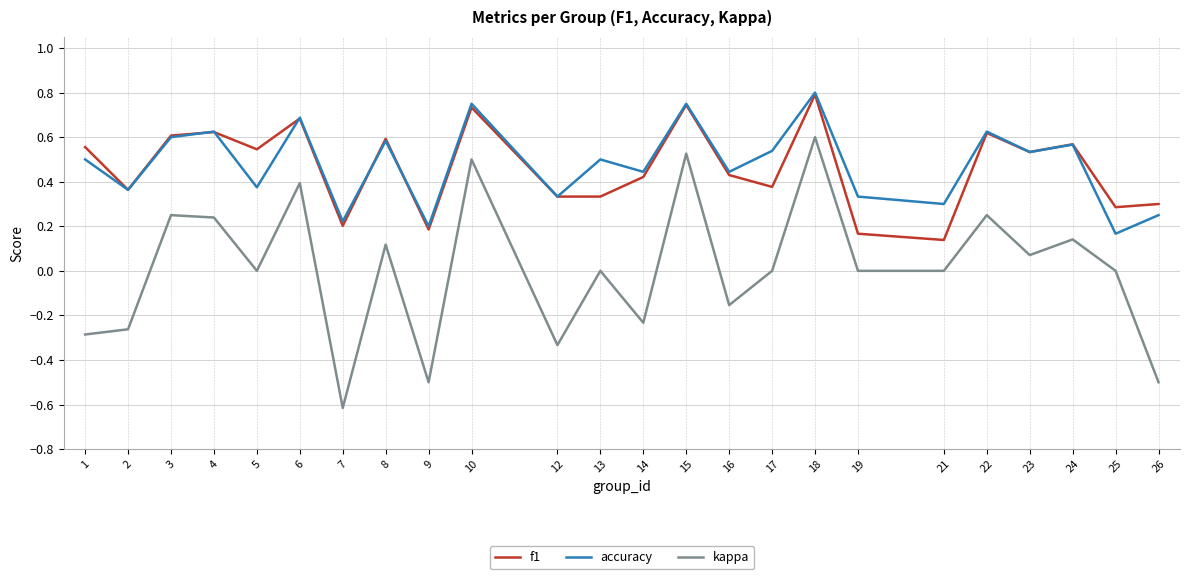

In f1, how many points are higher than both neighbors (excluding endpoints)?

8